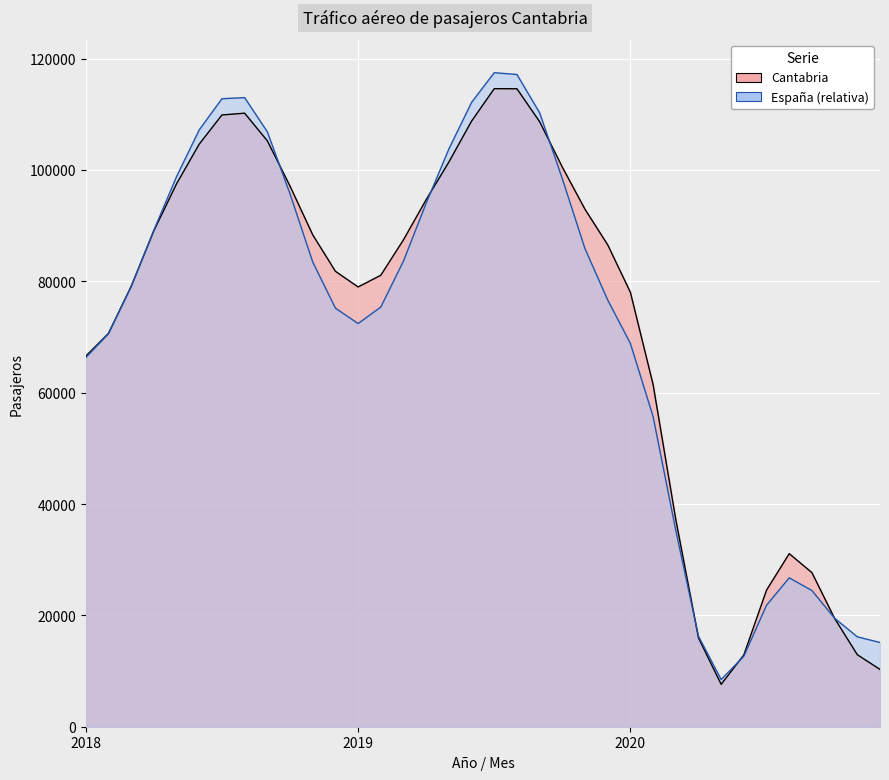

What is the value of the Tráfico aéreo de pasajeros España point at the 2nd from the left?

70591.7